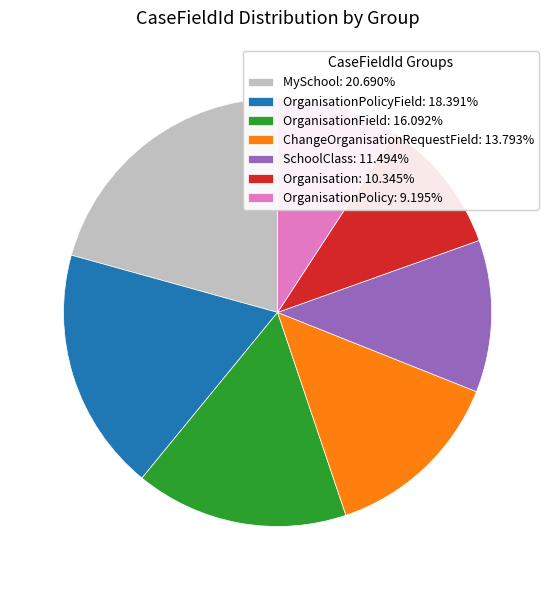

Approximately how many times larger is the value at SchoolClass: 11.494% compared to OrganisationPolicy: 9.195%?

1.3